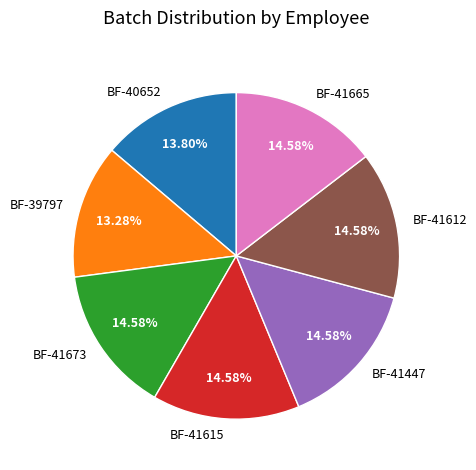

Count the number of slices in the pie.

7